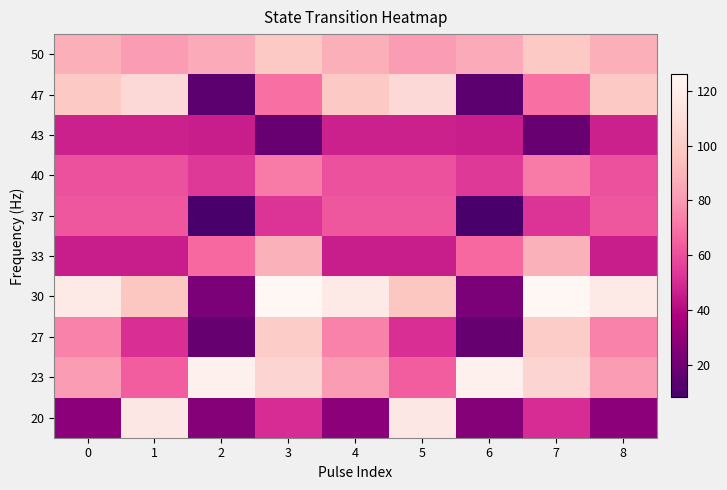

What is the total value across all series at 3?

781